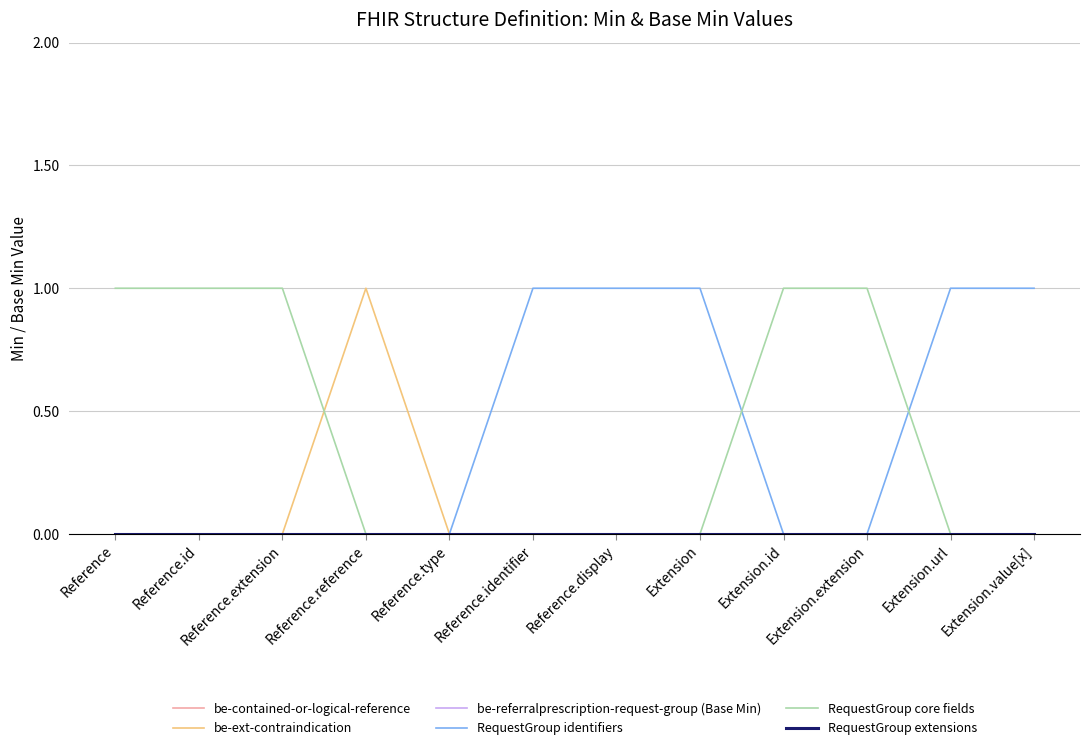

Rank the categories by be-referralprescription-request-group (Base Min) value from highest to lowest.

Reference, Reference.id, Reference.extension, Reference.reference, Reference.type, Reference.identifier, Reference.display, Extension, Extension.id, Extension.extension, Extension.url, Extension.value[x]